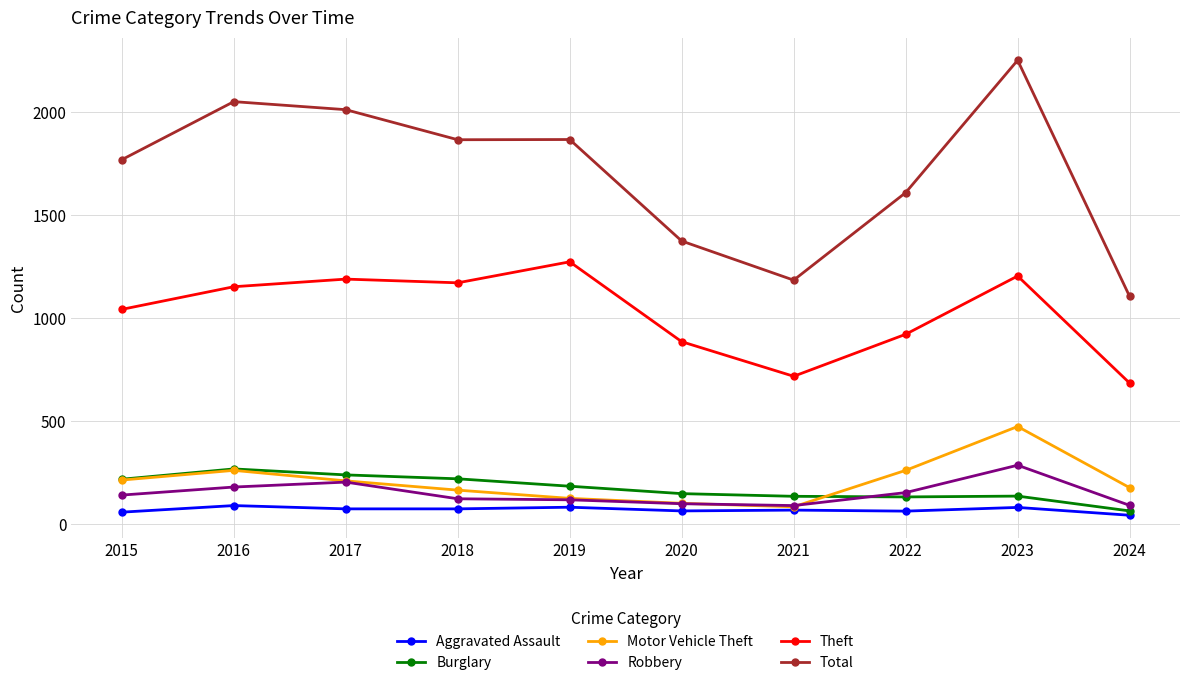

Which series changed the most between 2016 and 2022?

Total